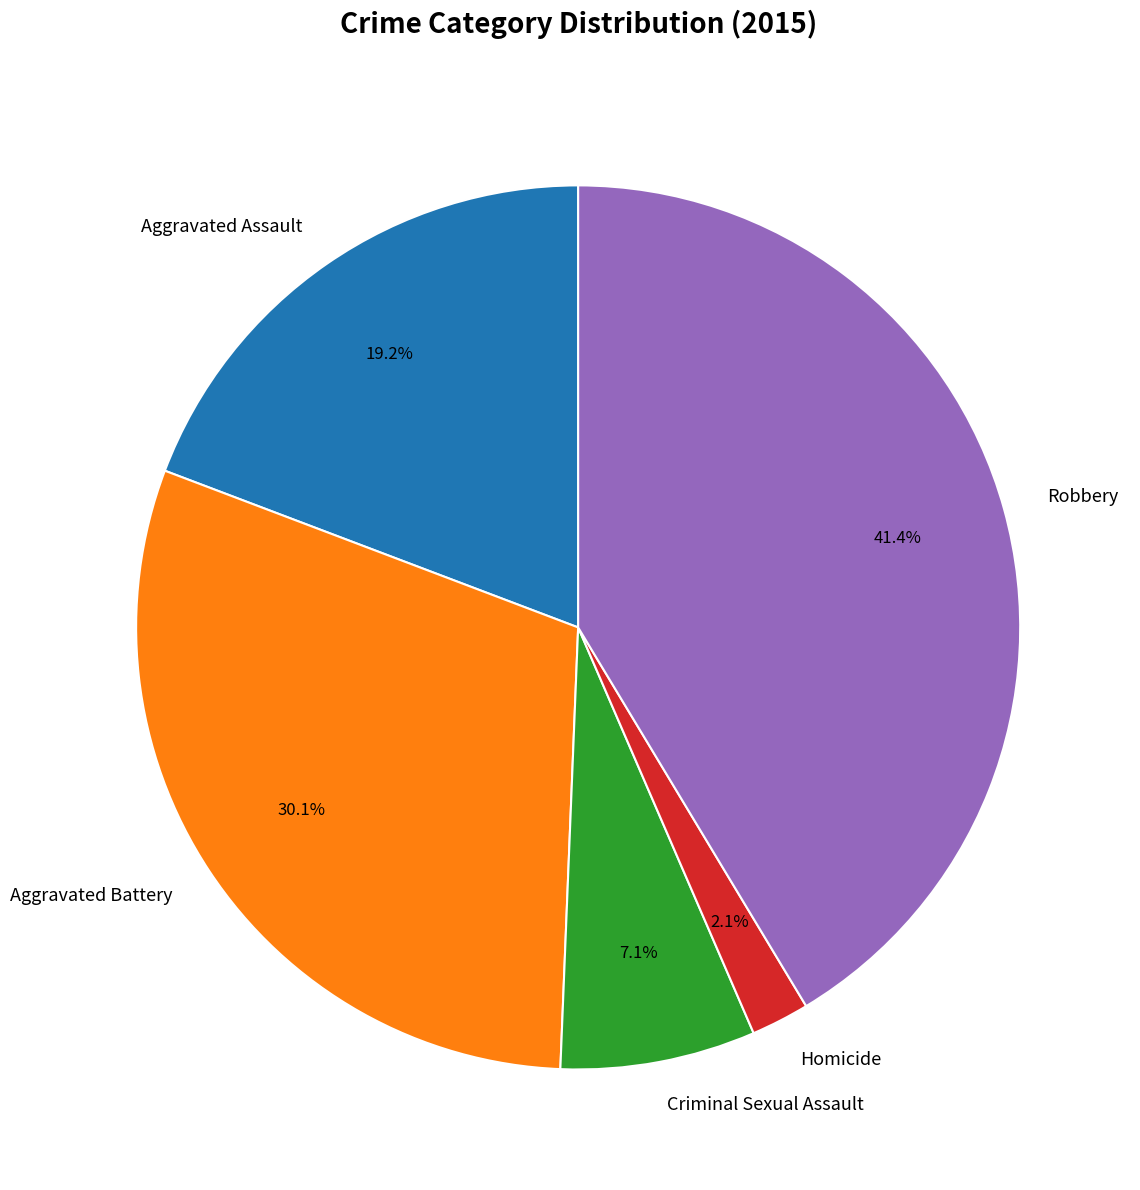

To the nearest percent, what is the average slice percentage?

20%